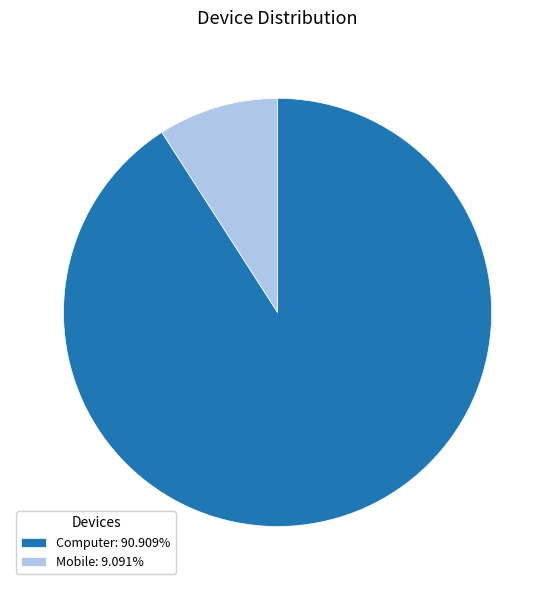

Does any single category account for the majority?

Yes